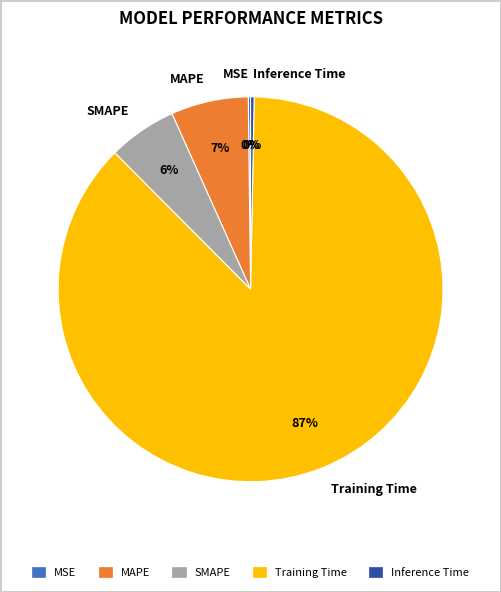

Which category accounts for the majority?

Training Time